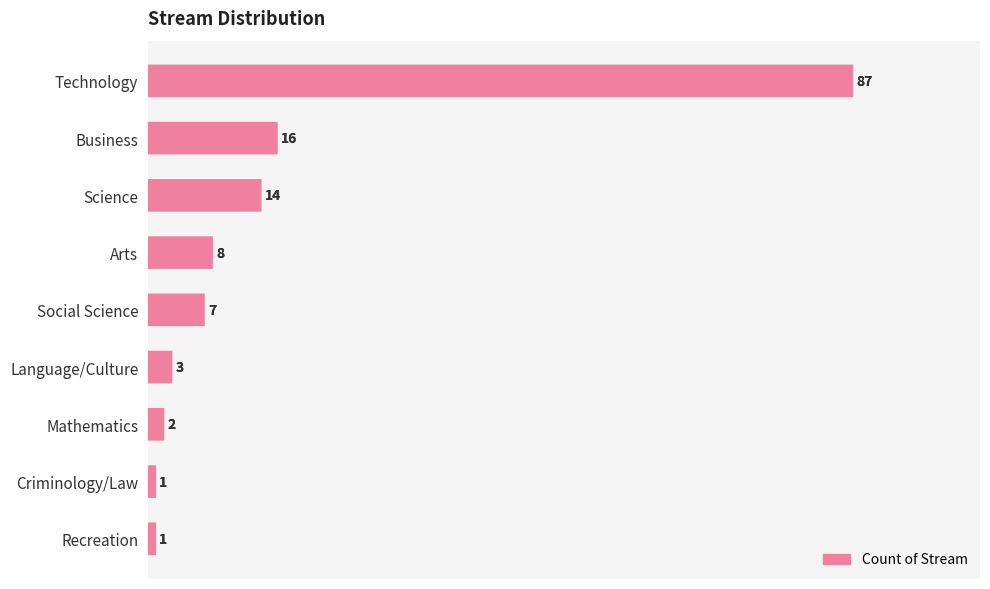

Between Social Science and Recreation, which is larger?

Social Science